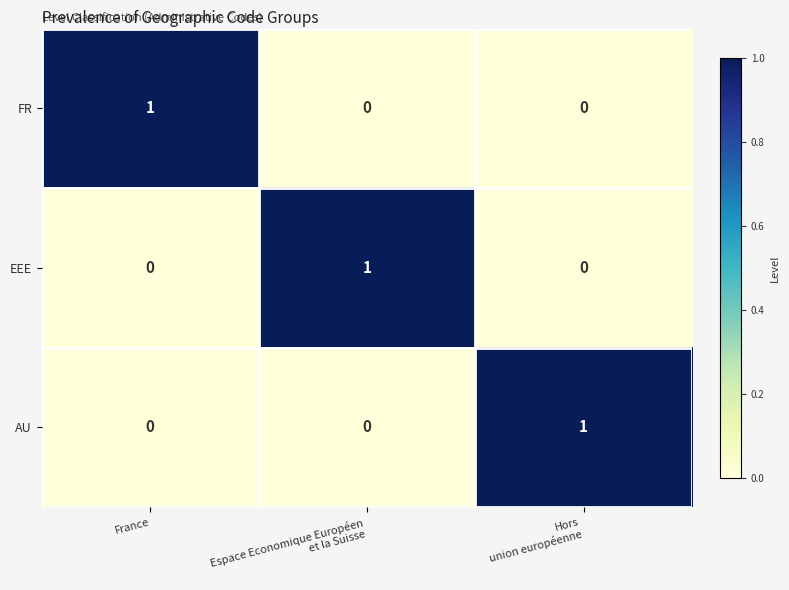

How many FR values are between 0 and 1?

3